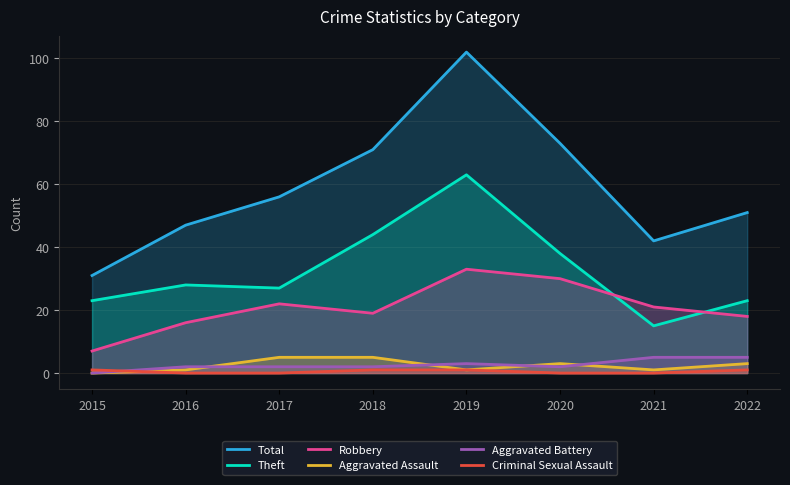

Rank the series by their maximum value, from highest to lowest.

Total, Theft, Robbery, Aggravated Assault, Aggravated Battery, Criminal Sexual Assault